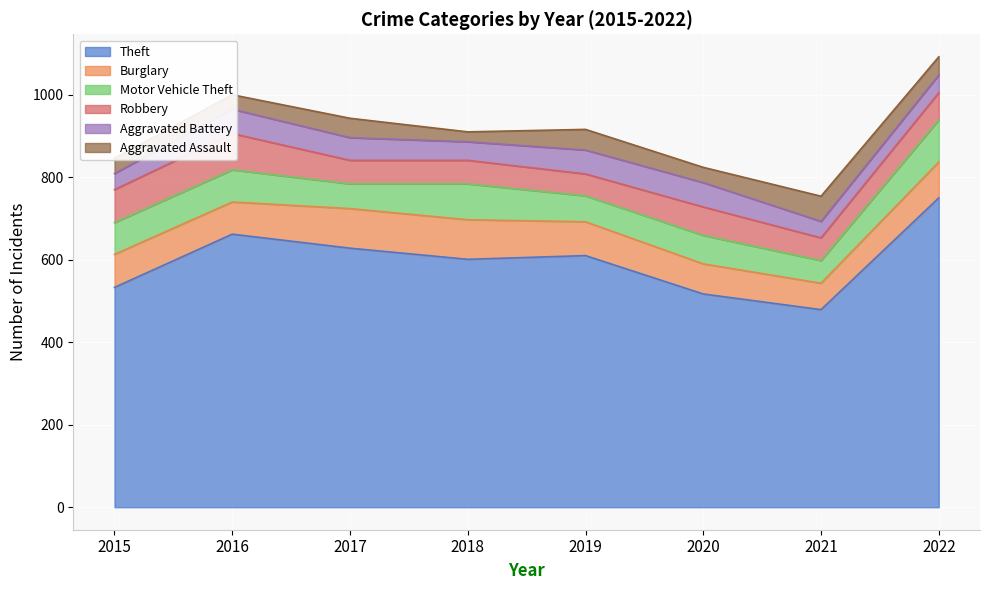

What is the difference between the maximum and minimum values in the Robbery series?

35